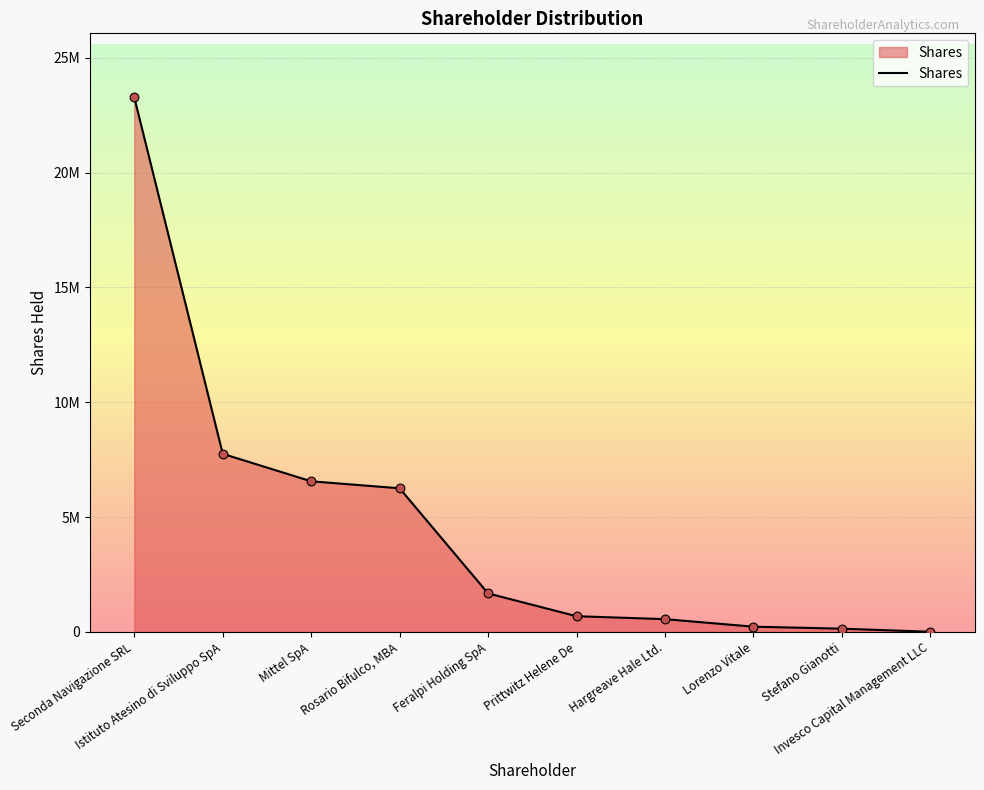

Approximately how many times larger is the value at Seconda Navigazione SRL compared to Lorenzo Vitale?

101.0